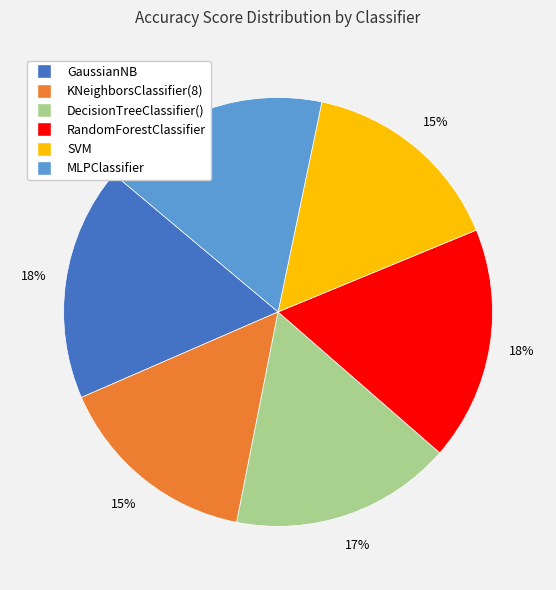

Is the sum of KNeighborsClassifier(8) and GaussianNB greater than half?

No